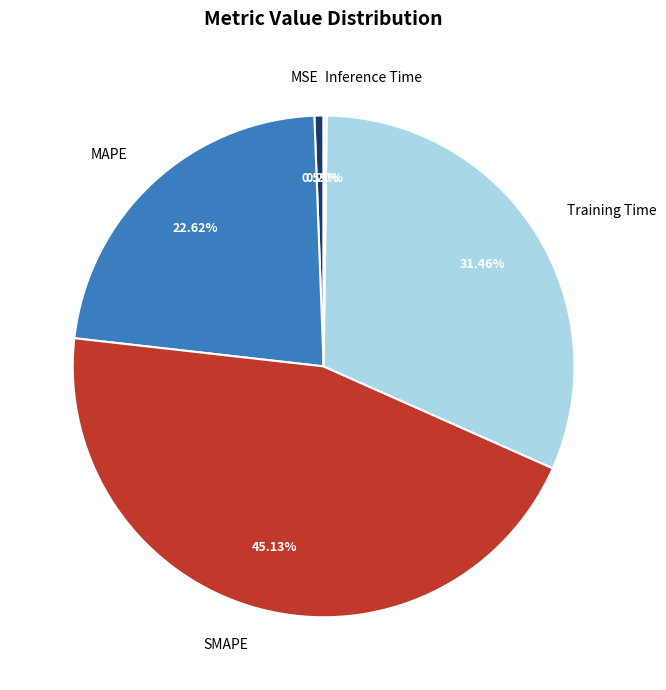

What is the largest slice in the pie chart?

SMAPE